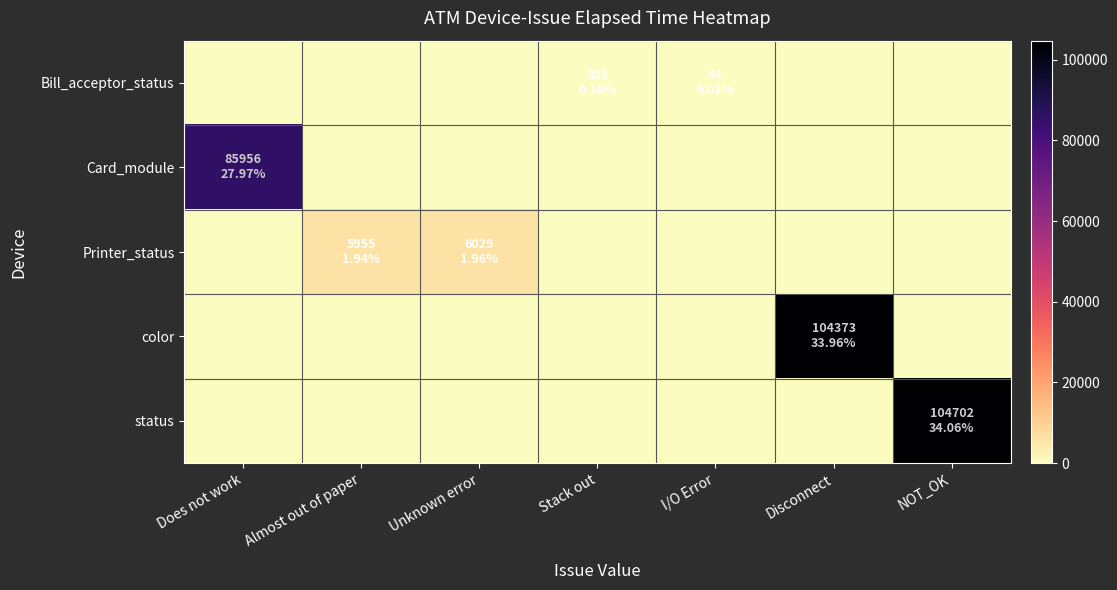

Count the number of data series in this chart.

5